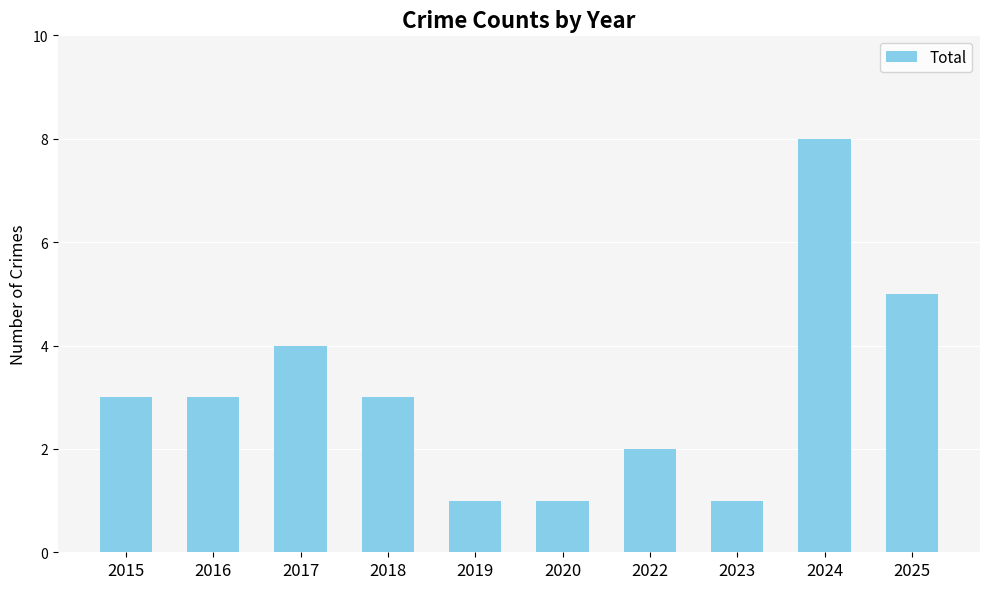

Which label corresponds to the largest value in the chart?

2024